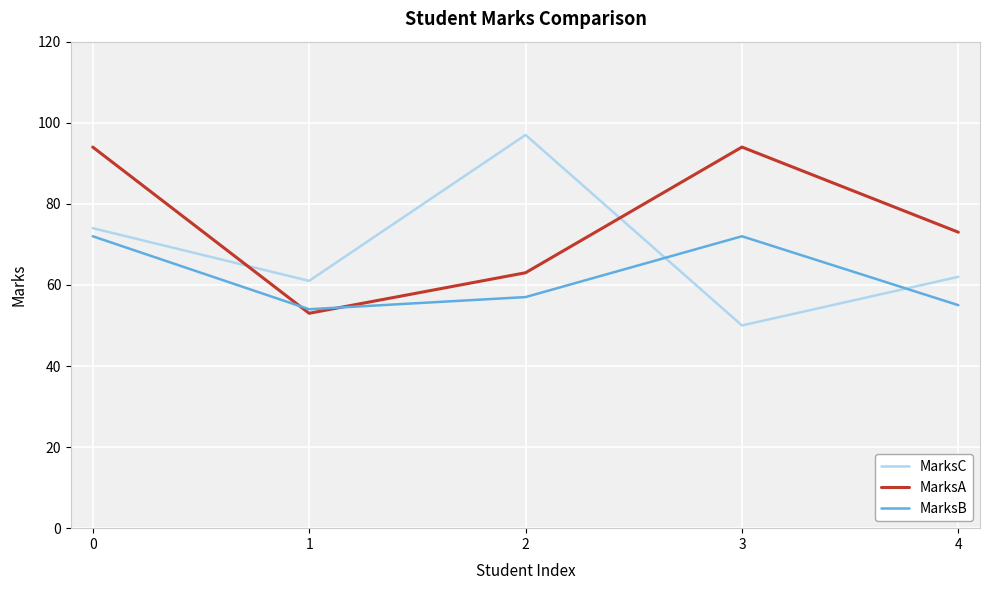

What is the total value across all series at 0?

240